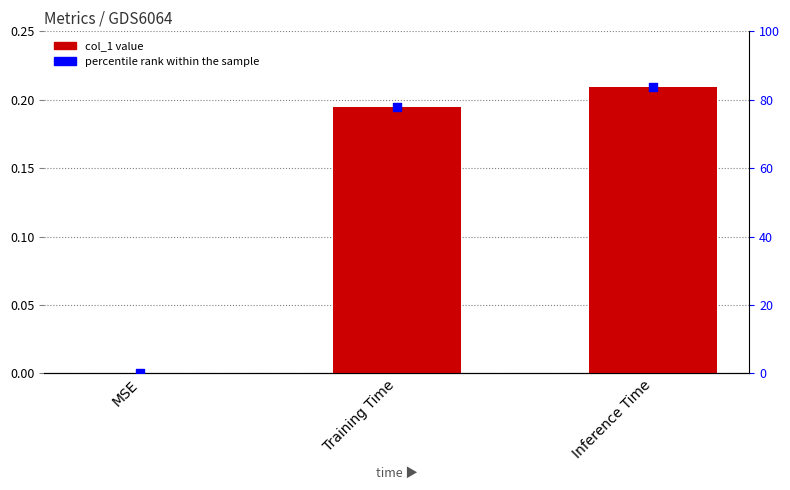

Which series has the largest total across all categories?

percentile rank within the sample